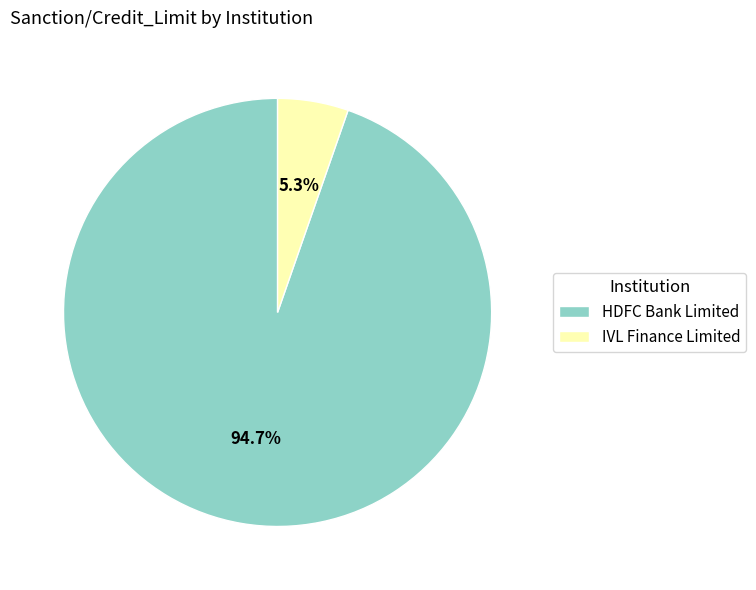

Between IVL Finance Limited and HDFC Bank Limited, which is larger?

HDFC Bank Limited